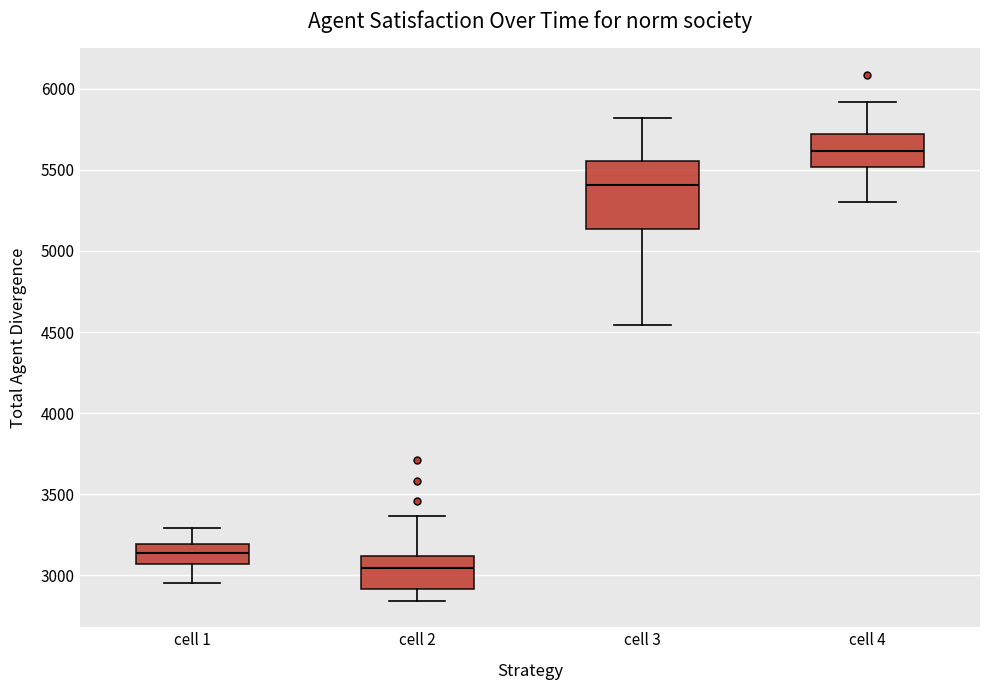

Where is the upper edge of the box for cell 2 on the y-axis? The values are not printed on the chart, so give them approximately, as read against the axis.

3100